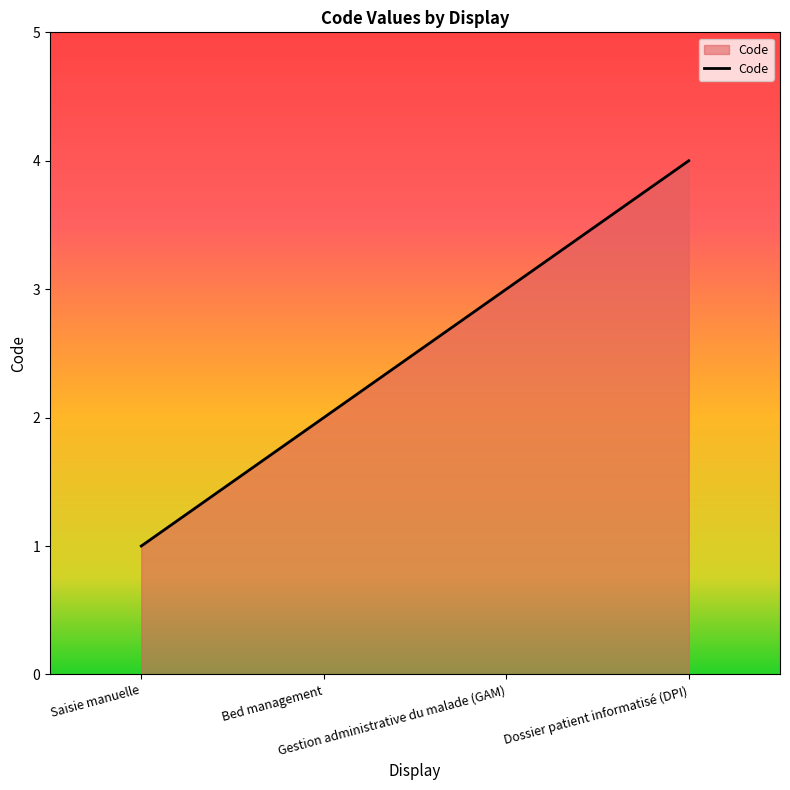

What is the greatest value displayed?

4